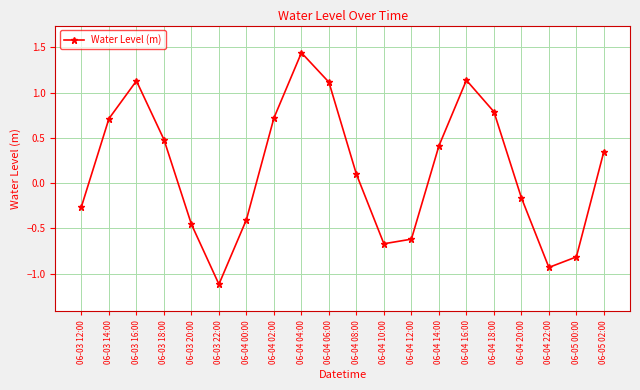

True or false: the data shows 0.3 at 06-04 06:00.

False